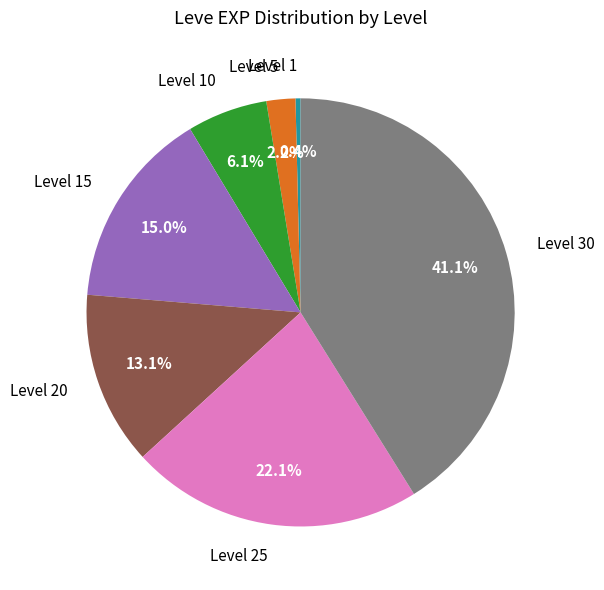

Does any single category account for the majority?

No